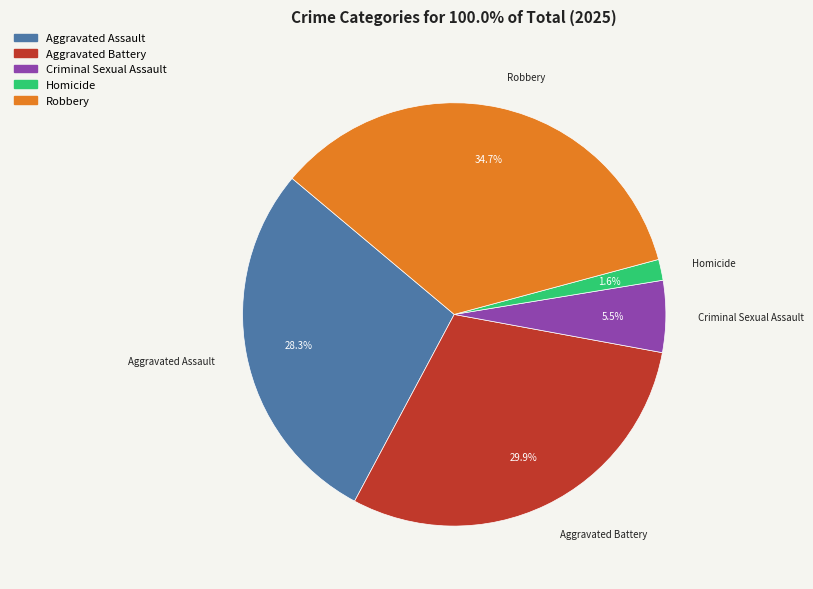

What is the smallest slice in the pie chart?

Homicide